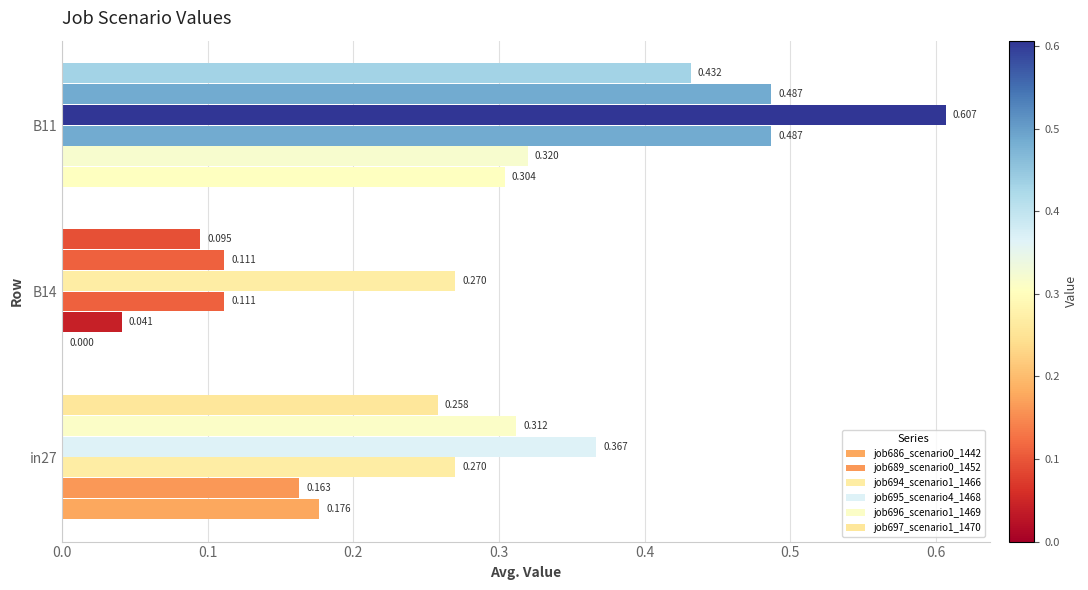

How many data points does each series have?

3